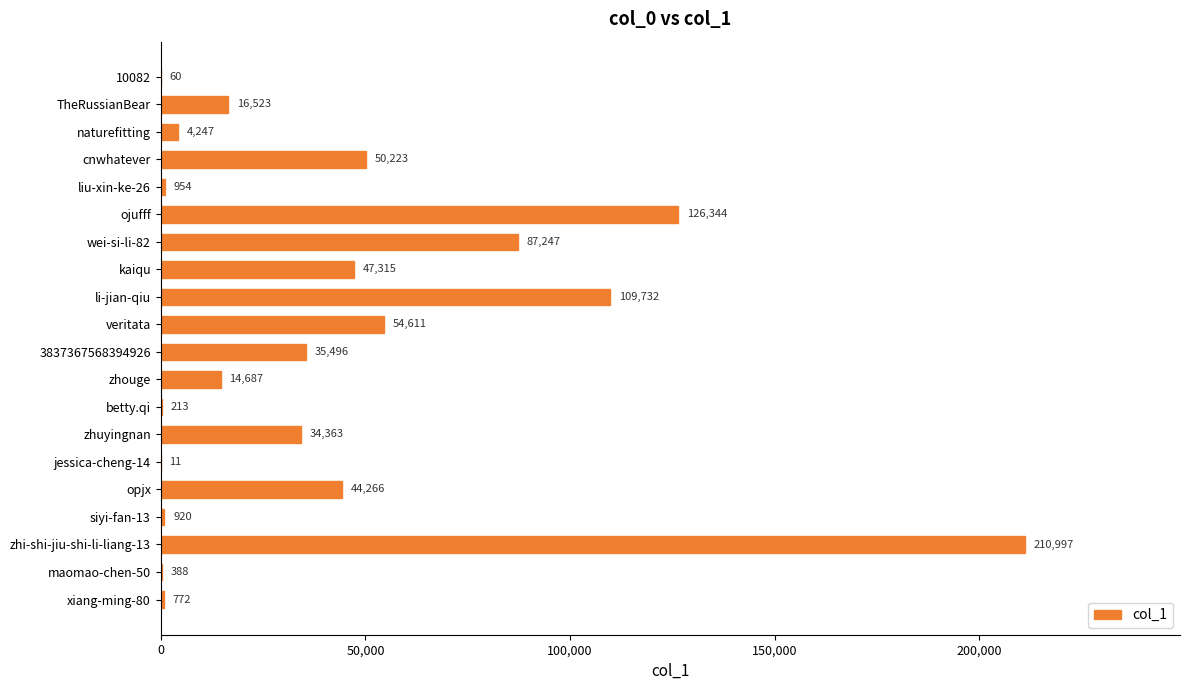

What is the ratio of the value at 3837367568394926 to the value at siyi-fan-13?

38.6